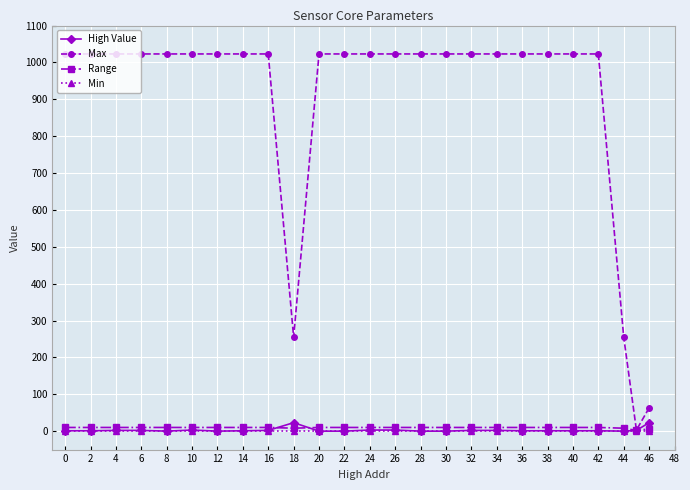

At how many categories does at least one series exceed 135?

23